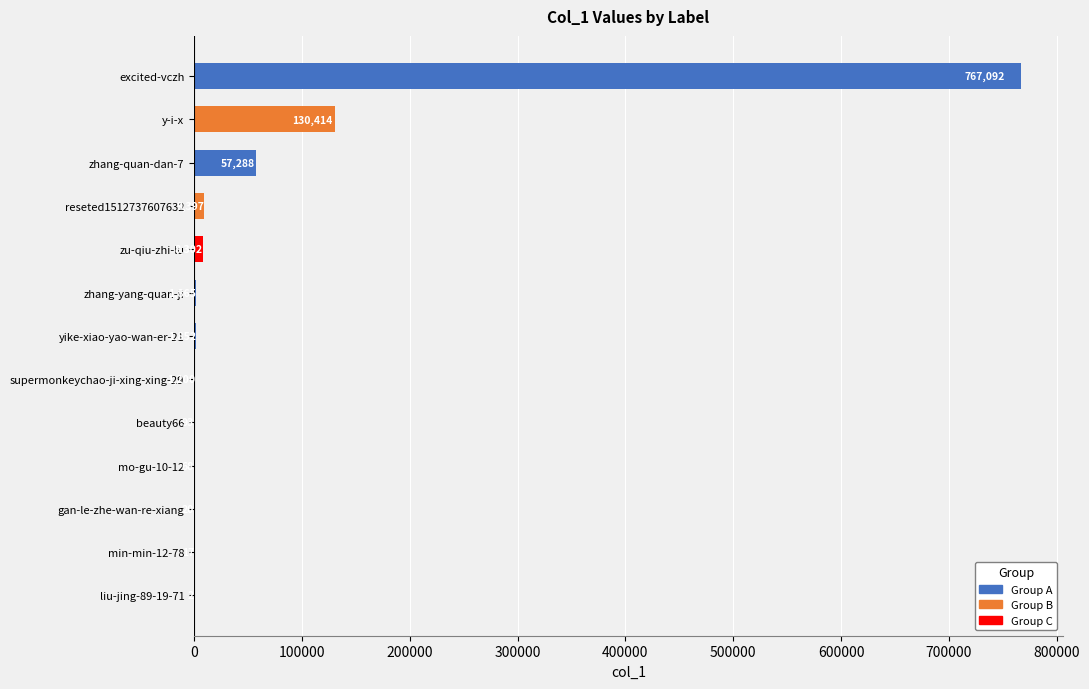

What is the ratio of the value at reseted1512737607632 to the value at yike-xiao-yao-wan-er-21?

5.1